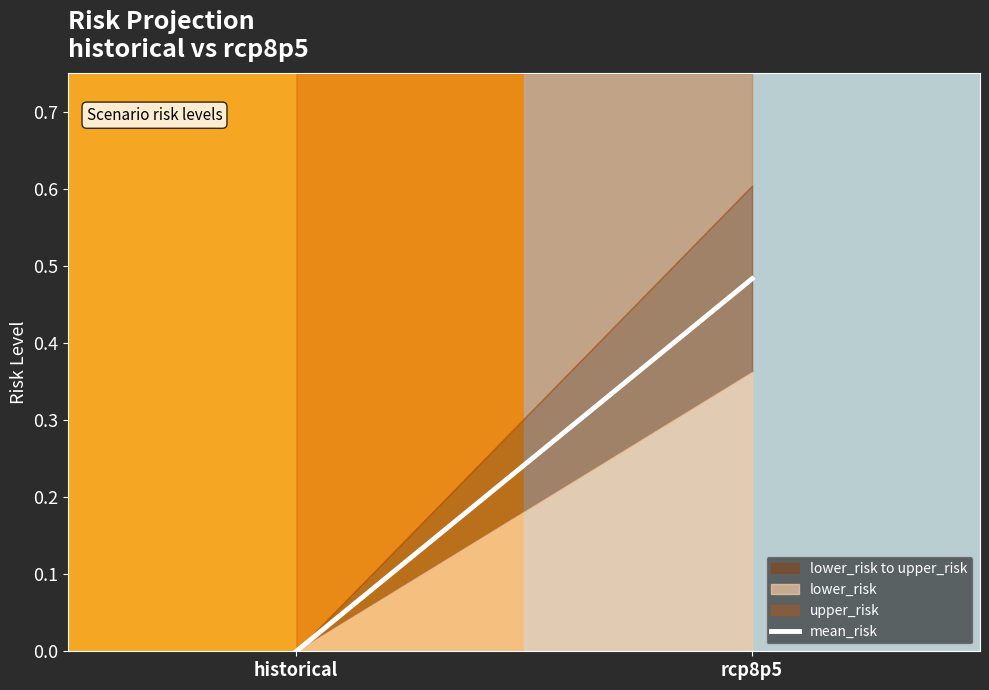

List the labels in order of value, largest first.

rcp8p5, historical